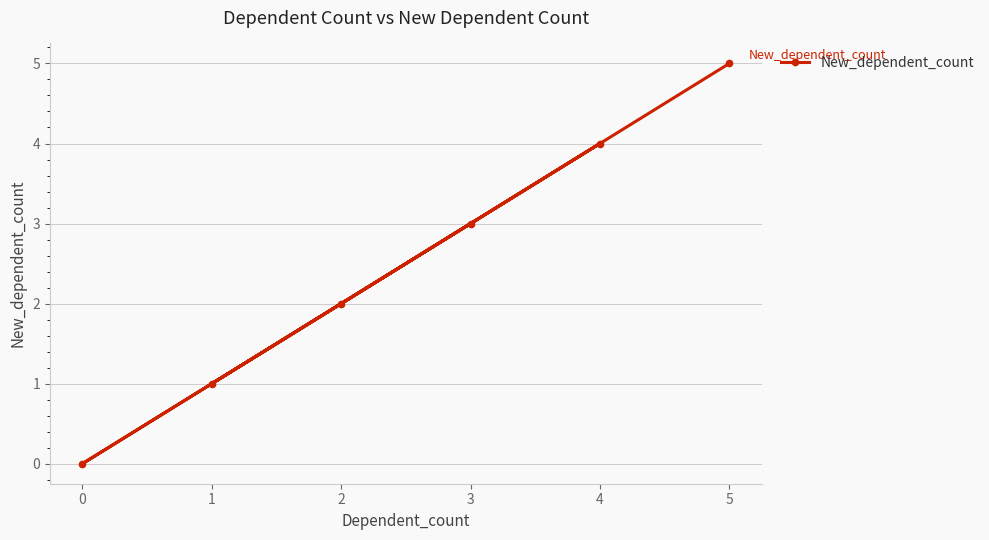

What is the difference between the maximum and minimum values?

5